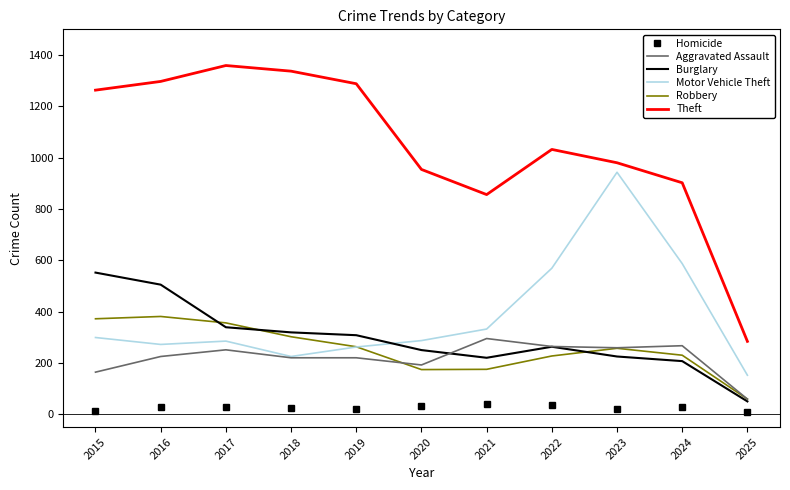

List the series in order of their peak value, highest first.

Theft, Motor Vehicle Theft, Burglary, Robbery, Aggravated Assault, Homicide